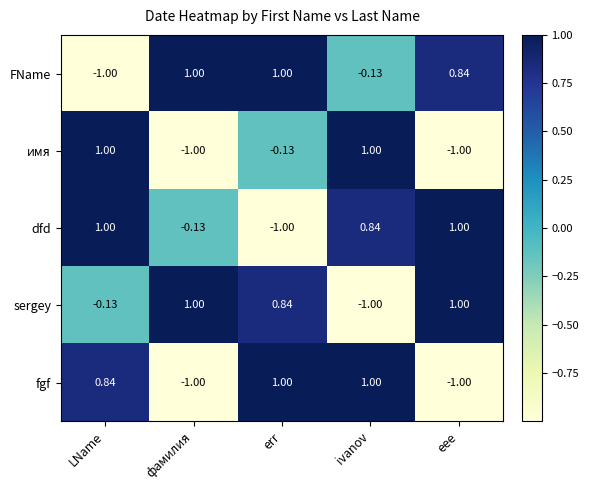

Where does the FName series first go above 0?

фамилия